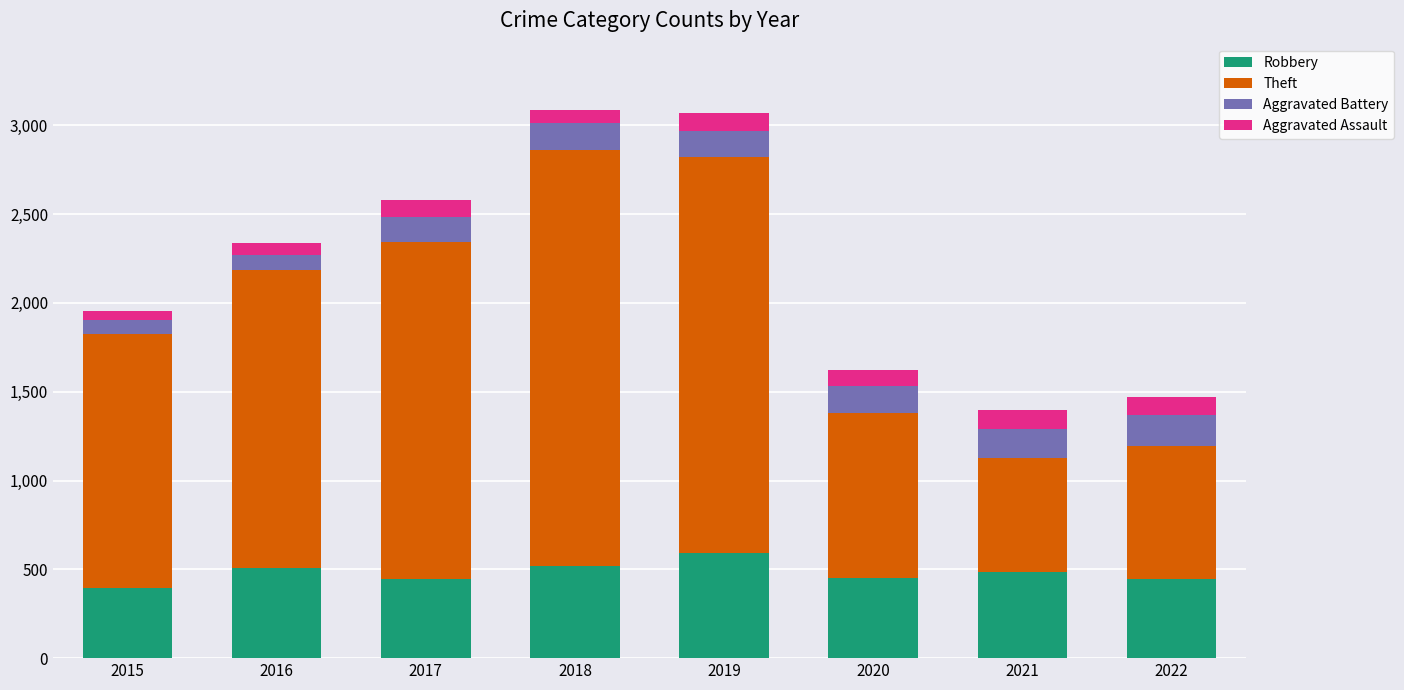

How many values in the Robbery series are below 484?

4